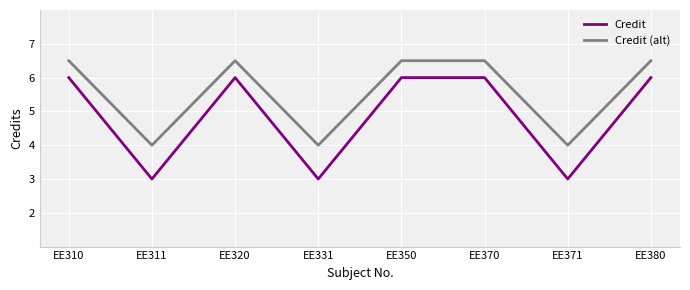

What is the sum of the Credit (alt) values at EE380 and EE331?

10.5